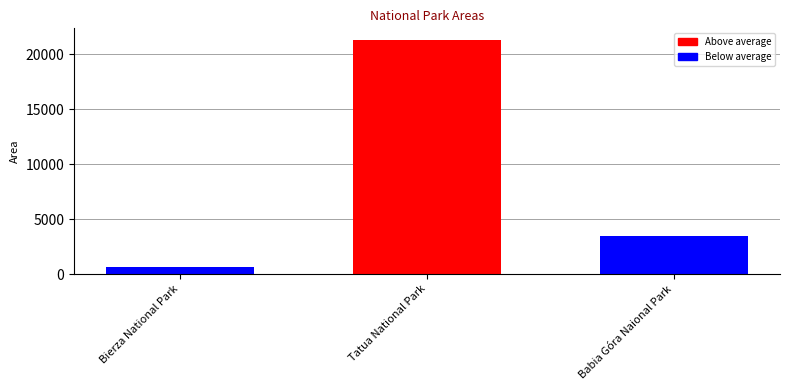

What is the label of the 1st bar from the left?

Bierza National Park